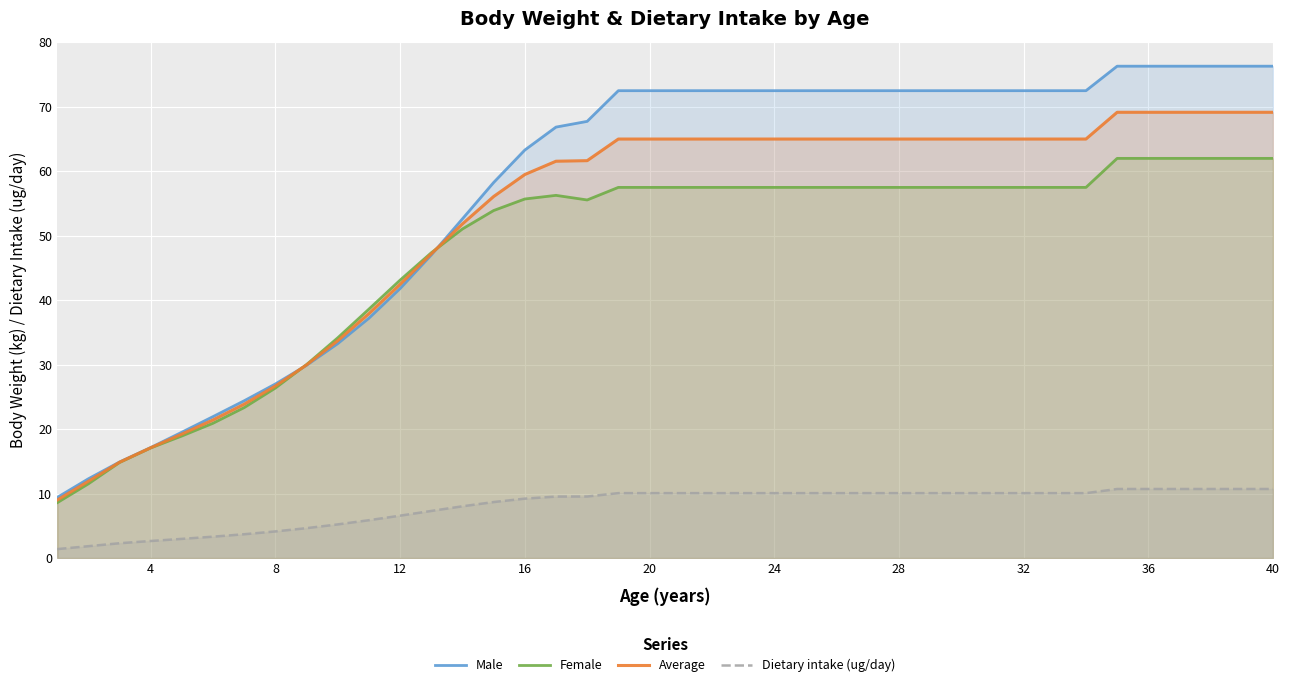

At how many categories does at least one series exceed 71?

22